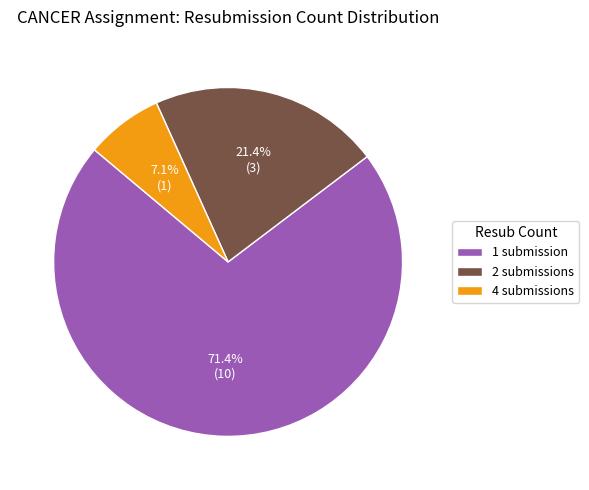

Rank the categories by value from lowest to highest.

4 submissions, 2 submissions, 1 submission